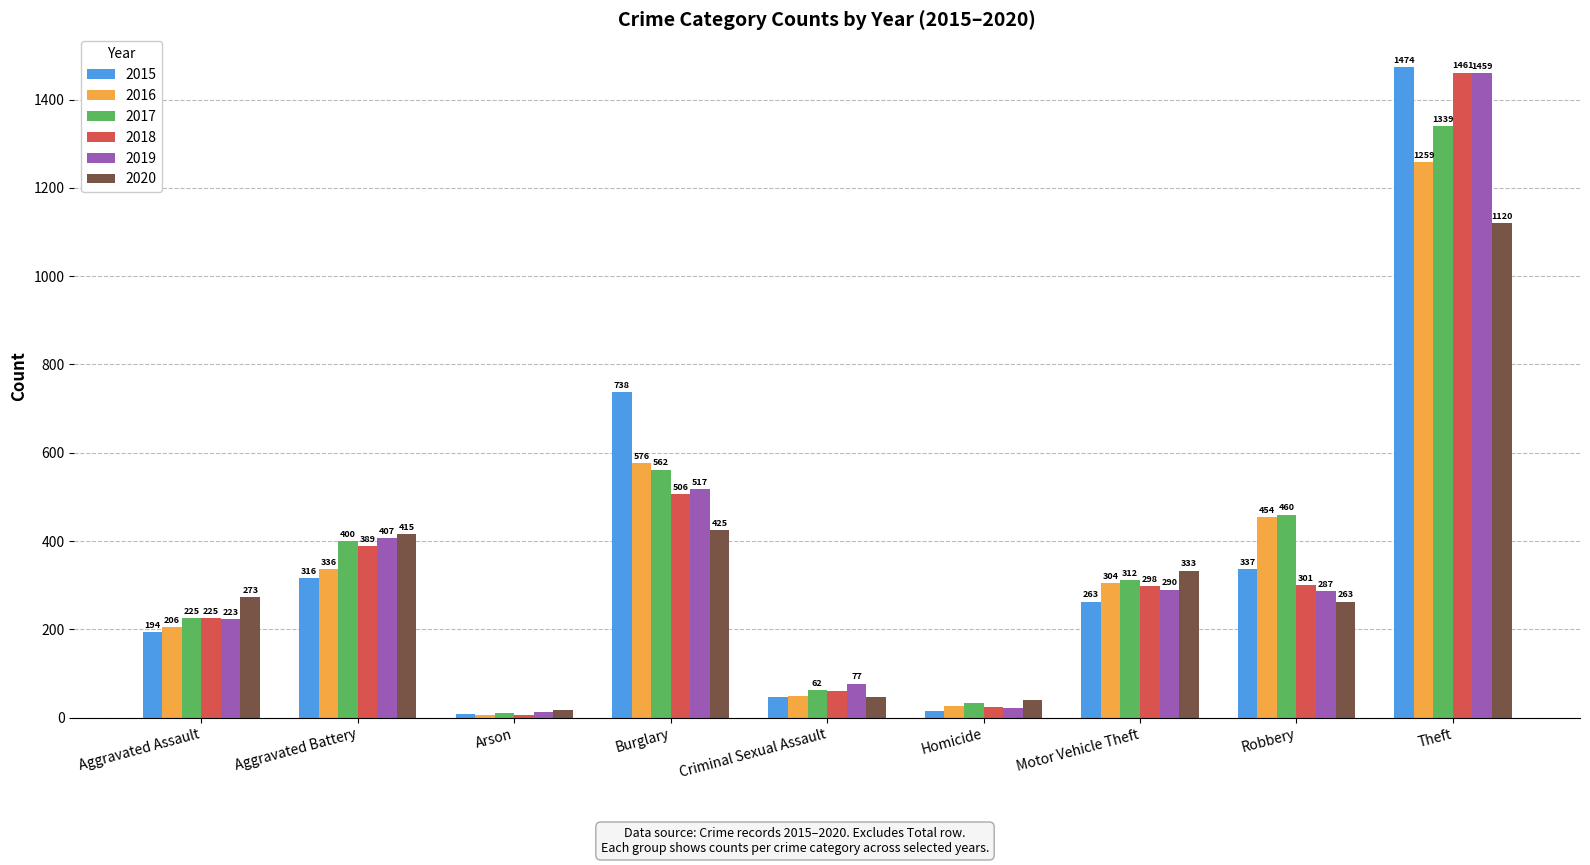

The 2017 series shows 400 at Aggravated Battery. True or false?

True